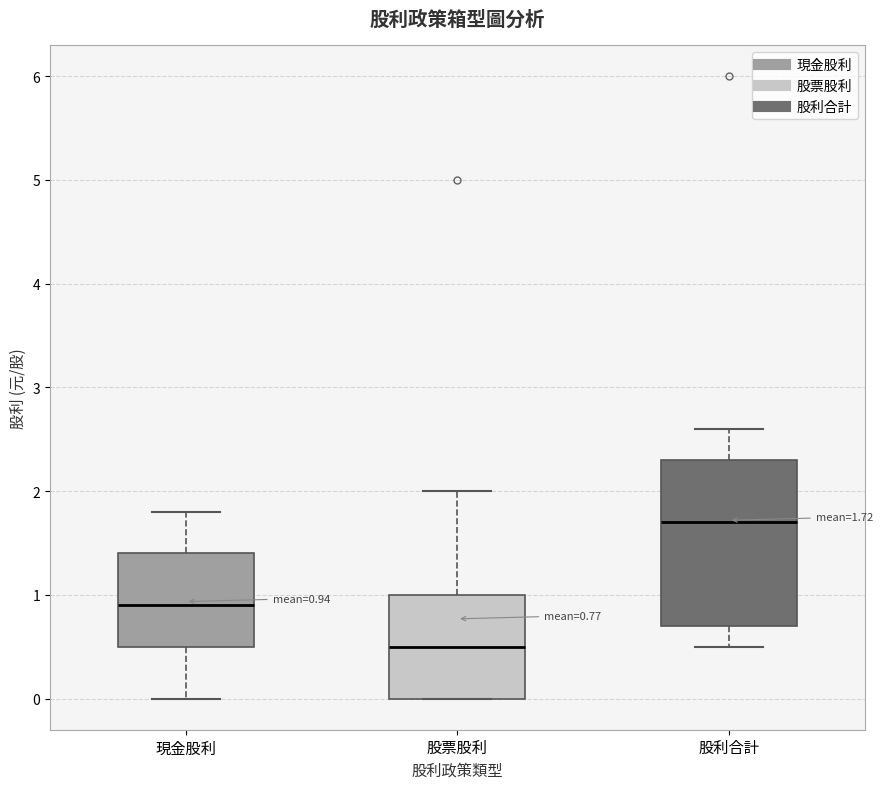

Which box has the lowest median line?

股票股利